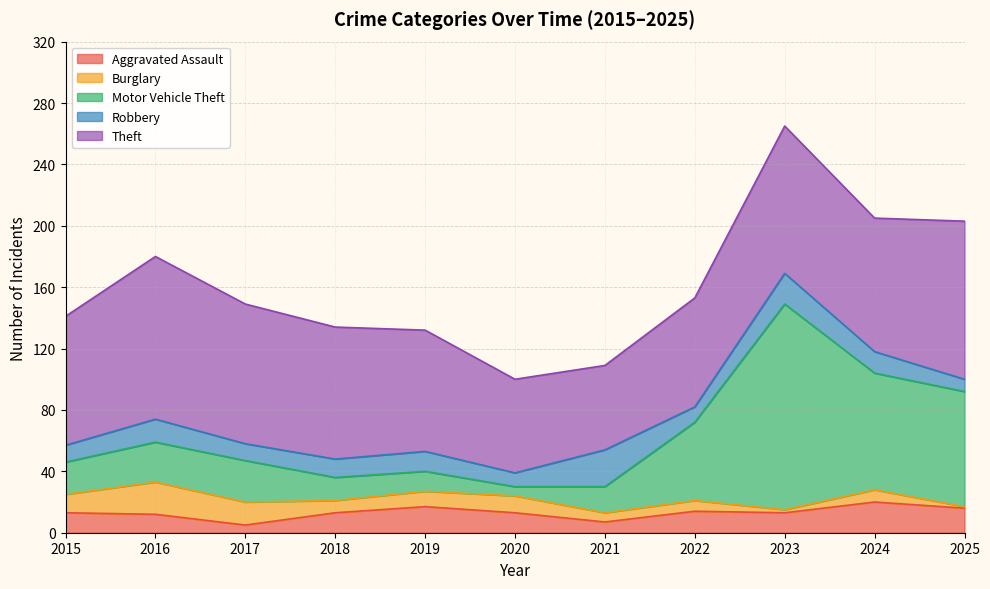

Reading left to right, list all the values displayed in this chart.

Aggravated Assault: 2015=13	2016=12	2017=5	2018=13	2019=17	2020=13	2021=7	2022=14	2023=13	2024=20	2025=16
Burglary: 2015=12	2016=21	2017=15	2018=8	2019=10	2020=11	2021=6	2022=7	2023=2	2024=8	2025=1
Motor Vehicle Theft: 2015=21	2016=26	2017=27	2018=15	2019=13	2020=6	2021=17	2022=51	2023=134	2024=76	2025=75
Robbery: 2015=11	2016=15	2017=11	2018=12	2019=13	2020=9	2021=24	2022=10	2023=20	2024=14	2025=8
Theft: 2015=84	2016=106	2017=91	2018=86	2019=79	2020=61	2021=55	2022=71	2023=96	2024=87	2025=103